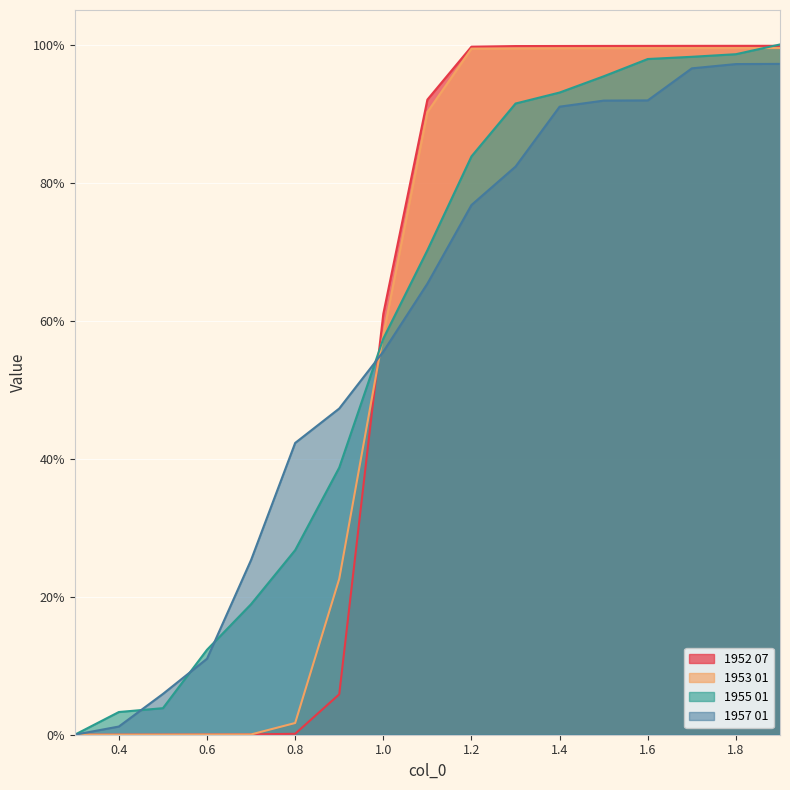

How many lines are shown in the chart?

4